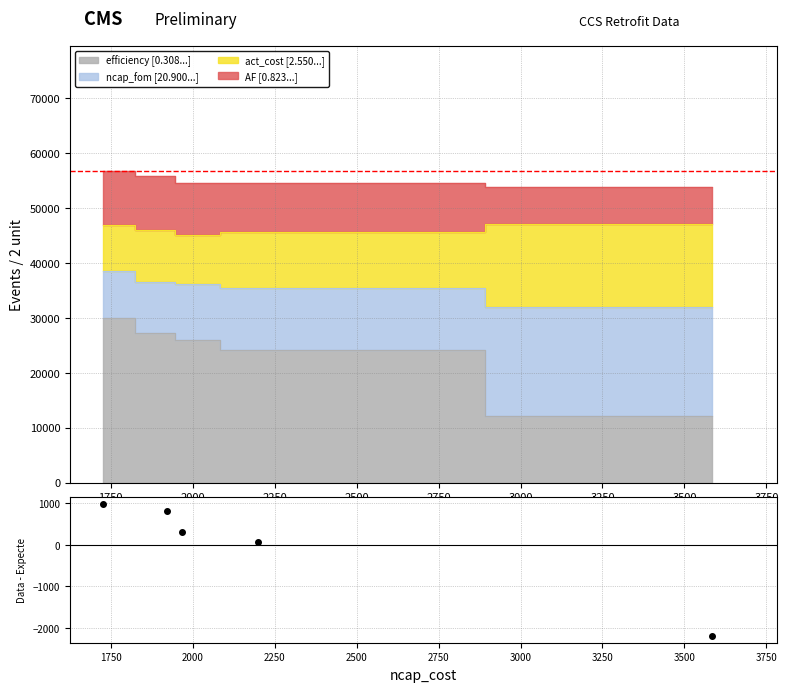

Where does the efficiency series first go above 25975?

1726